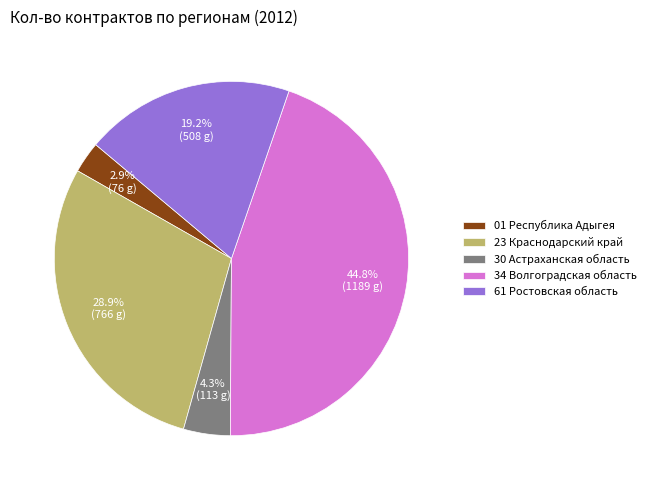

Which category has the smallest portion of the pie?

01 Республика Адыгея